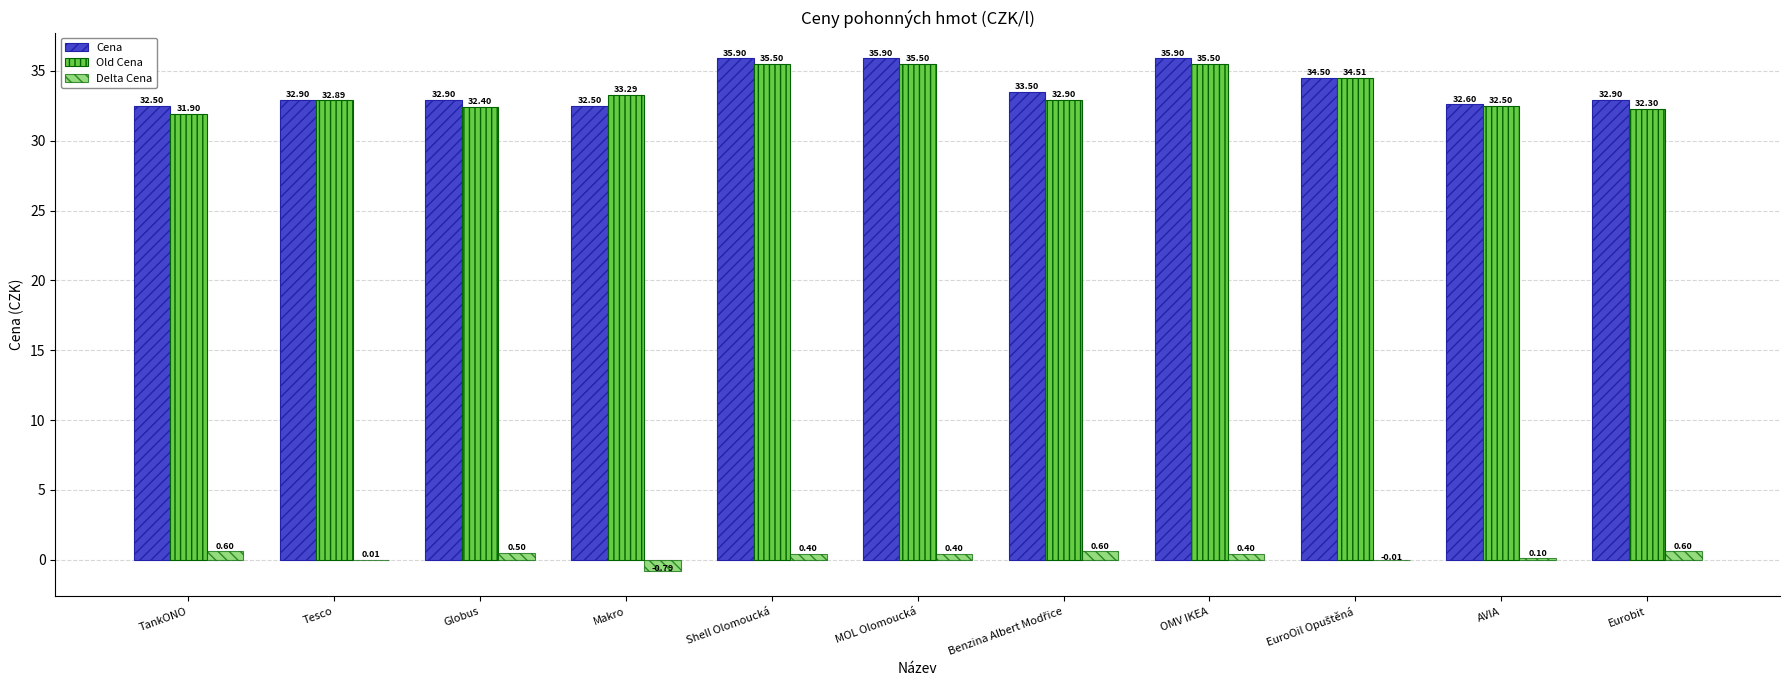

Is it true that Delta Cena equals -0.5 at Makro?

False